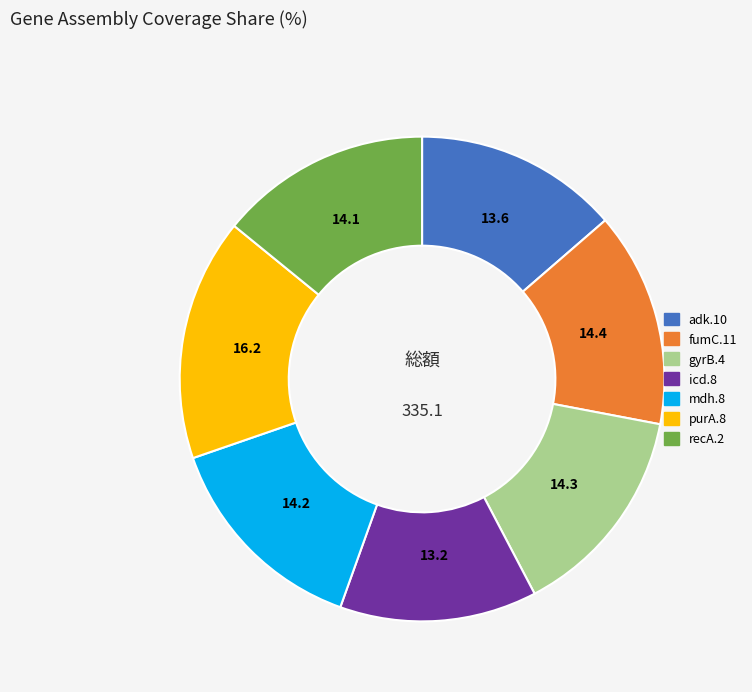

Which slice is the largest?

purA.8